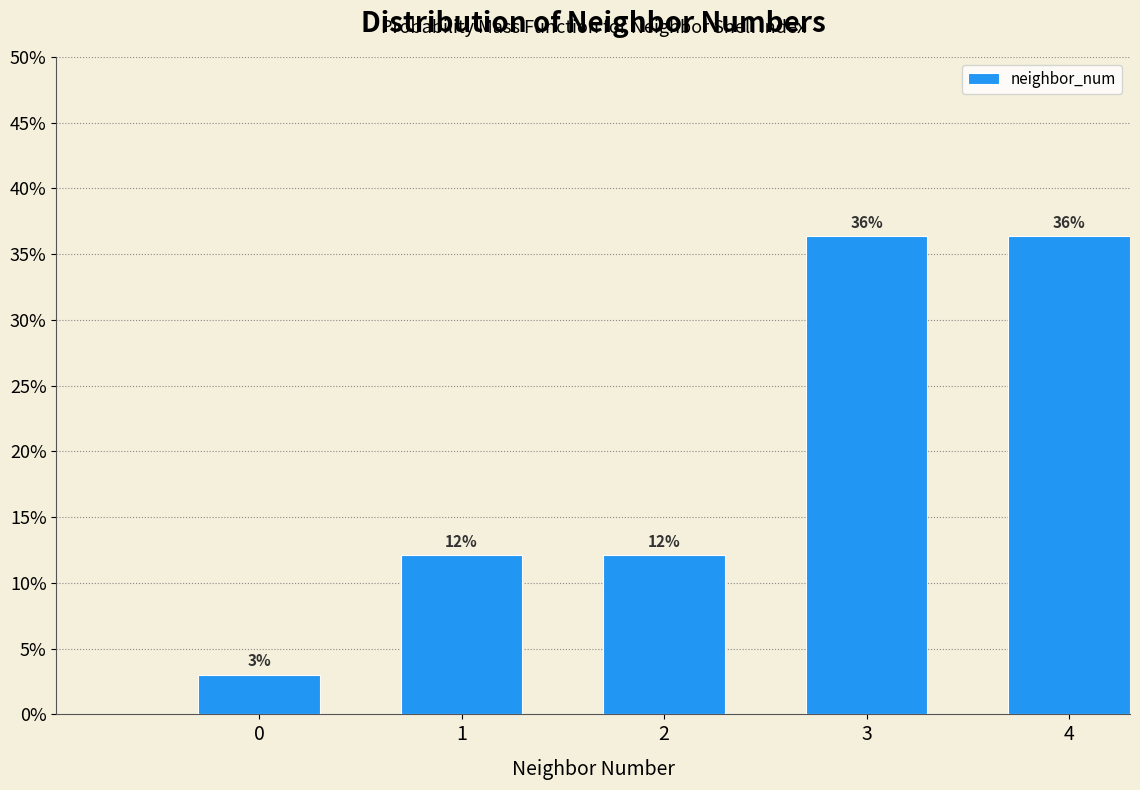

Are the bars horizontal?

No